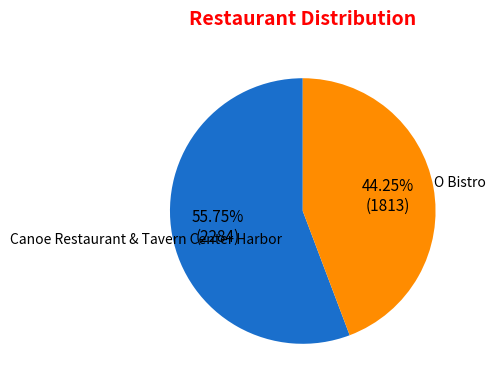

How many slices are in this pie chart?

2